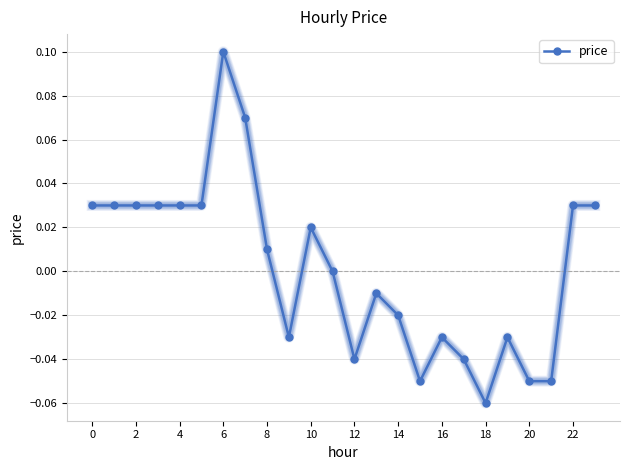

Count the number of data series in this chart.

1